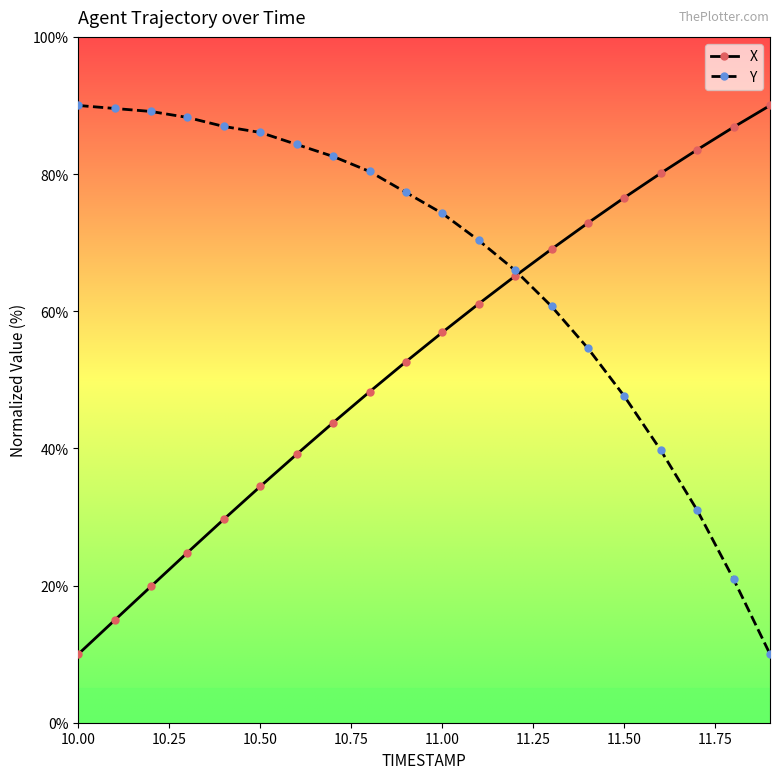

Rank the series by their average value, from lowest to highest.

X, Y